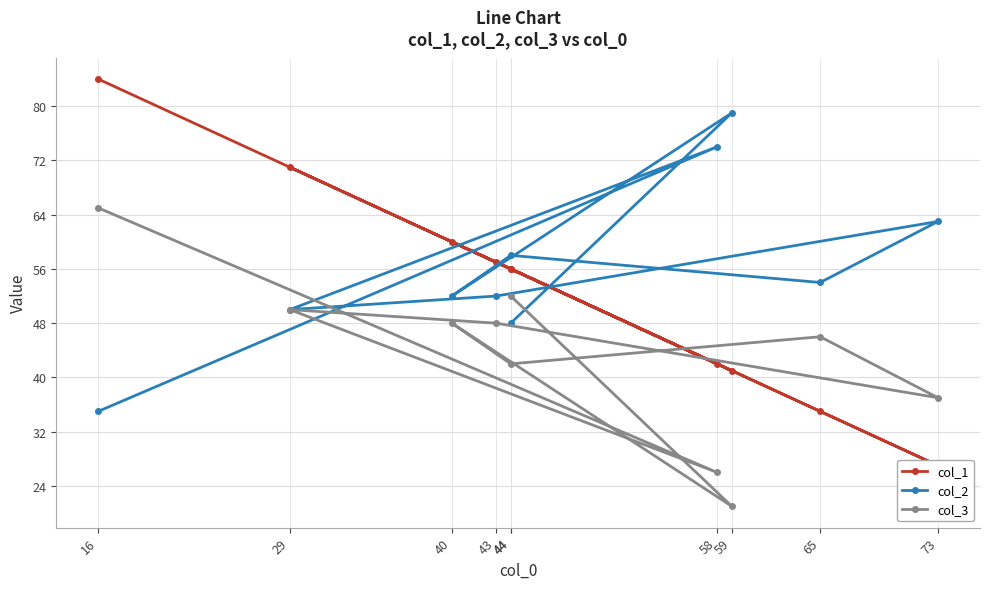

What is the value of the col_1 point at the 4th from the left?

57